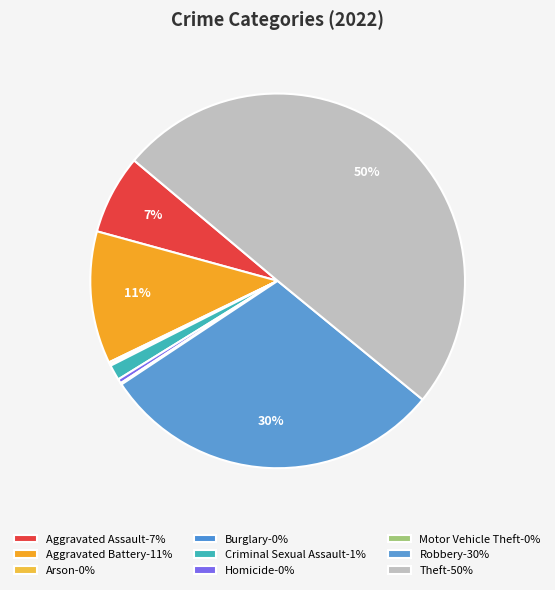

Rank the categories by value from highest to lowest.

Theft, Robbery, Aggravated Battery, Aggravated Assault, Criminal Sexual Assault, Homicide, Arson, Burglary, Motor Vehicle Theft